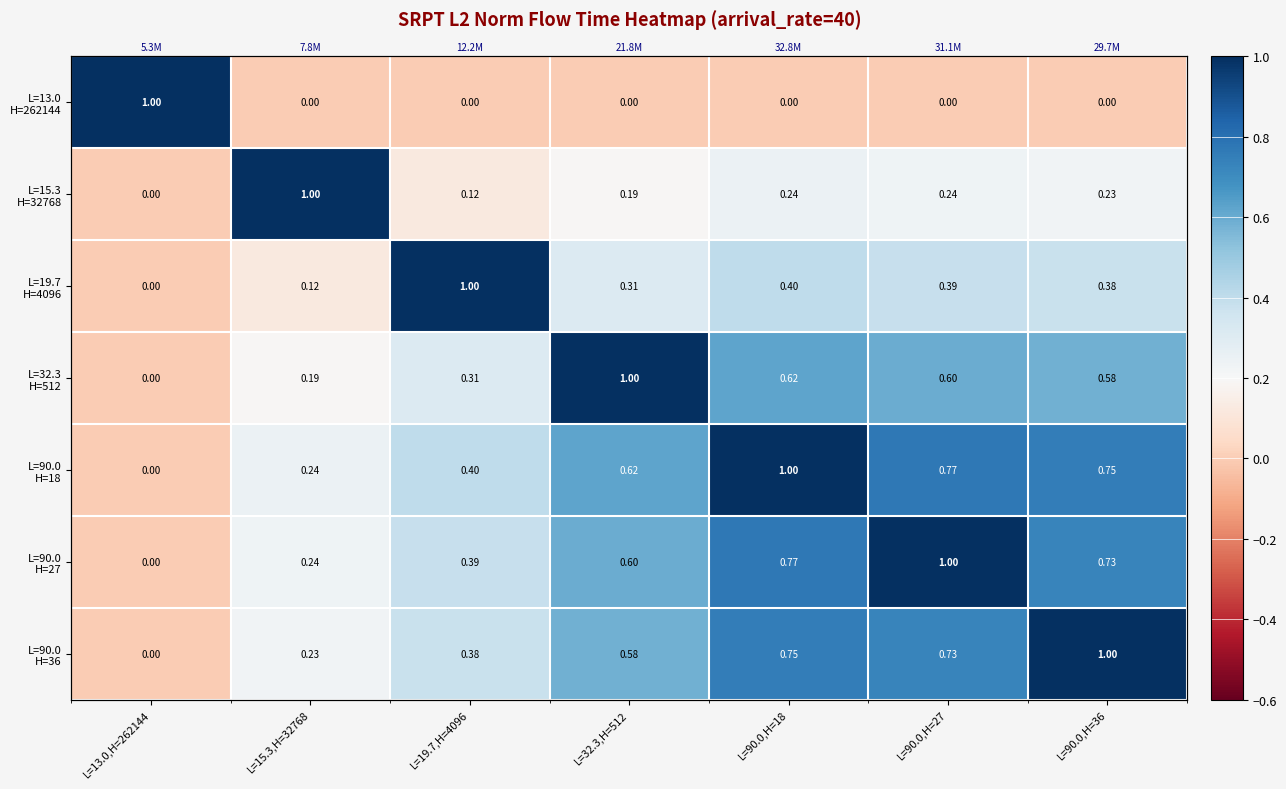

Is the value of L=32.3 H=512 at L=90.0,H=27 greater than the value of L=13.0 H=262144 at L=32.3,H=512?

Yes